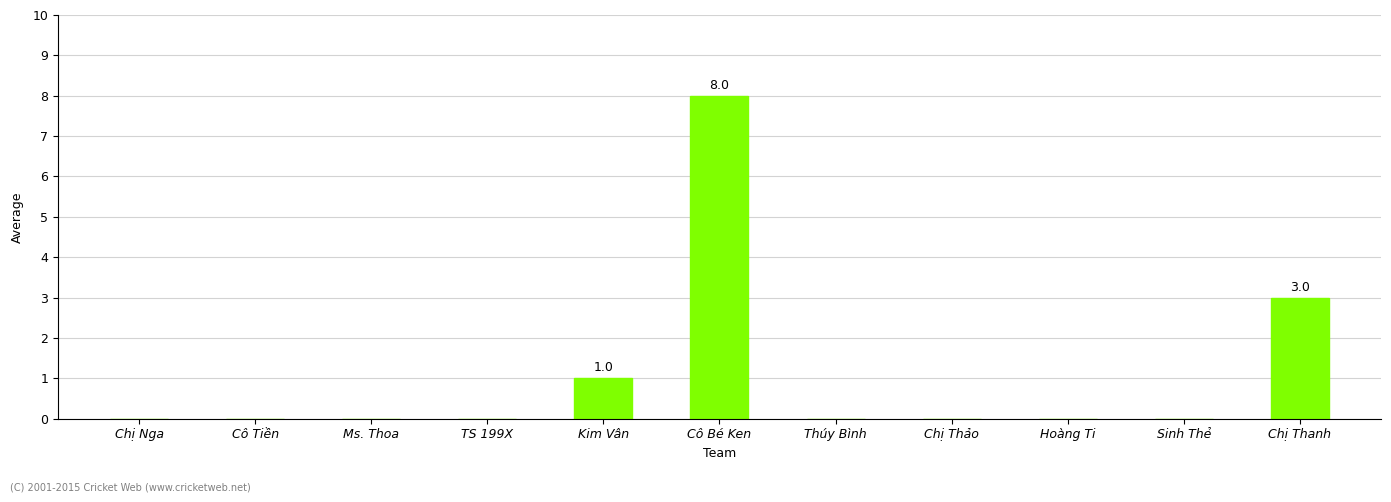

How many values are between 0 and 1?

9